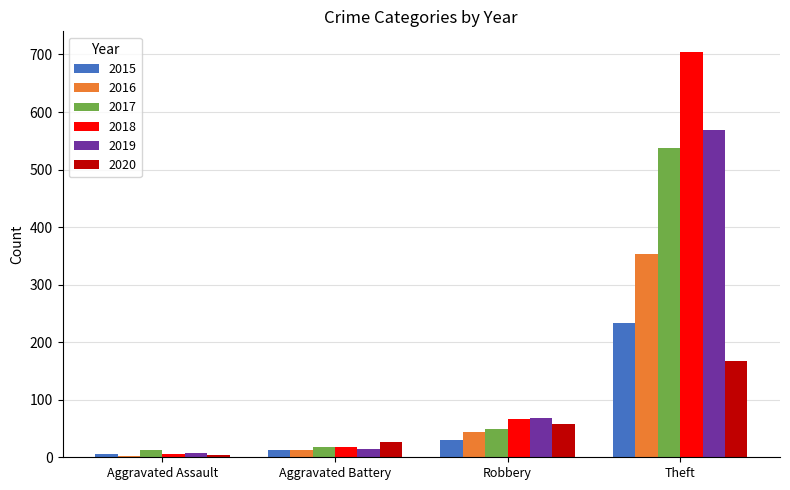

True or false: 2018 has a value of 5 at Aggravated Assault.

True